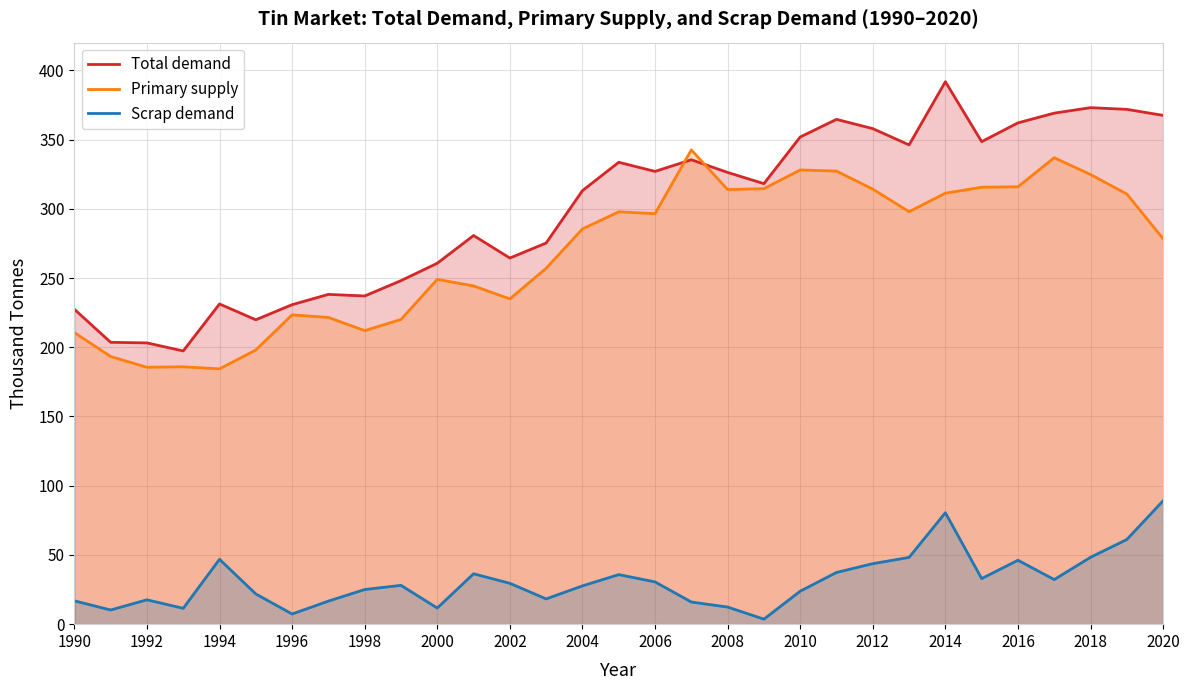

Which series has the widest spread of values?

Total demand